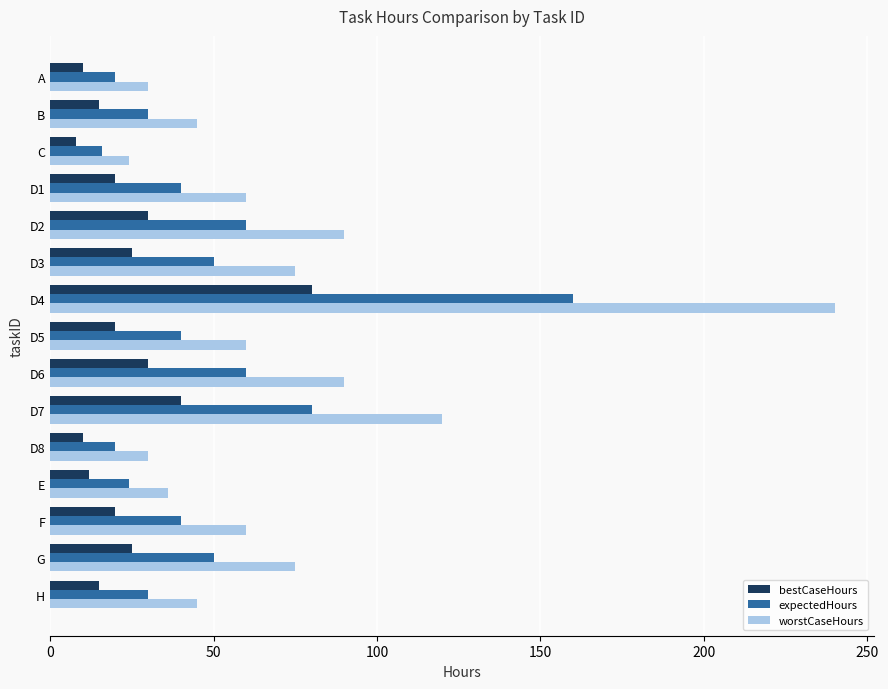

What is the greatest value displayed?

240